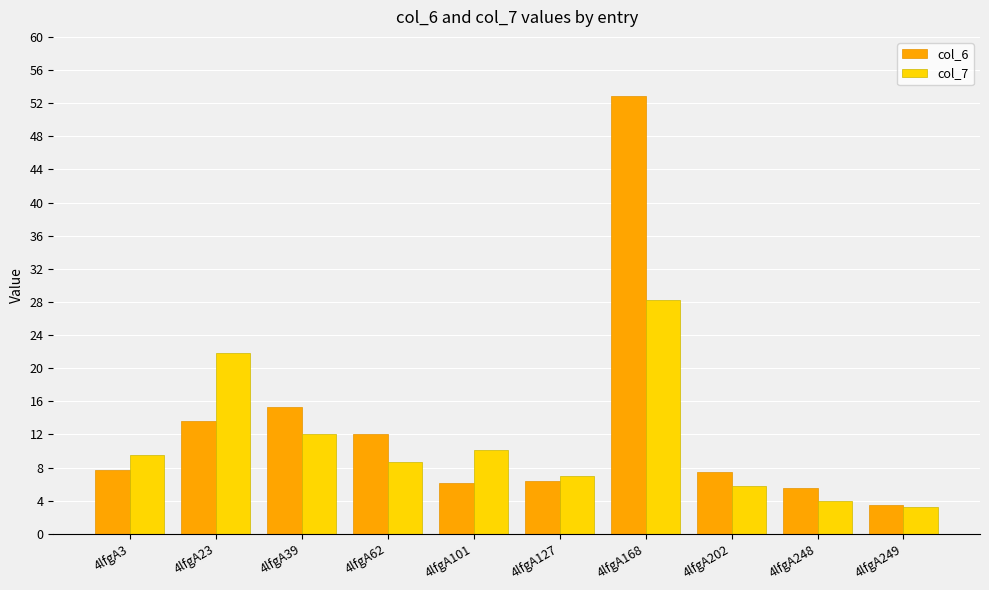

What are all the series names shown in the legend?

col_6, col_7